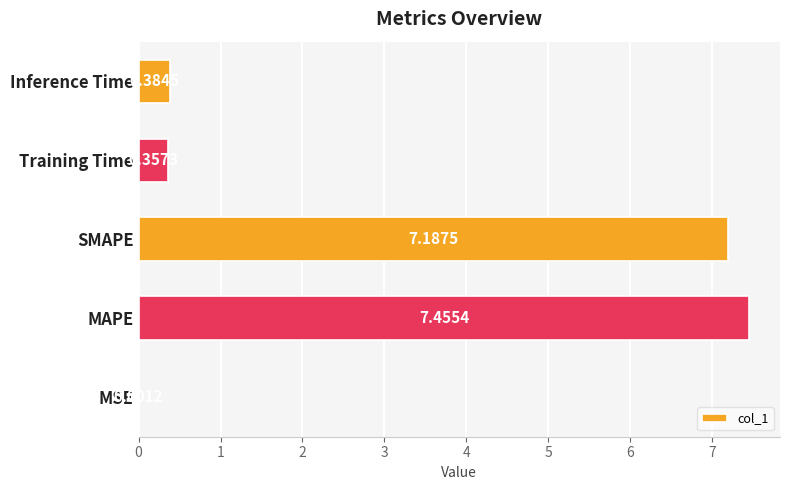

Where is the data nearest to the value 3?

Inference Time